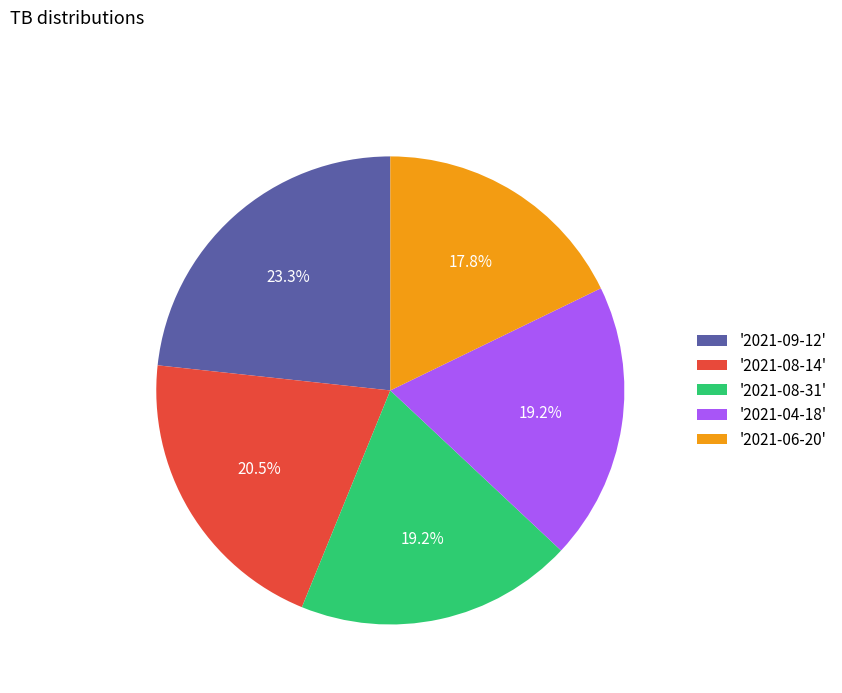

What is the smallest slice in the pie chart?

'2021-06-20'